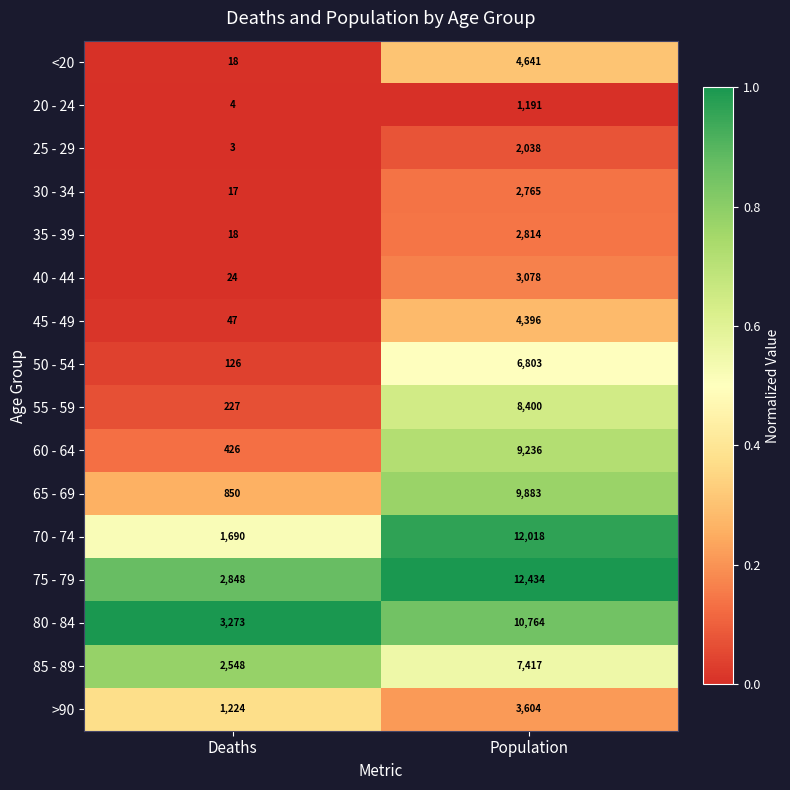

Between Deaths and Population, which series saw the biggest shift?

70 - 74